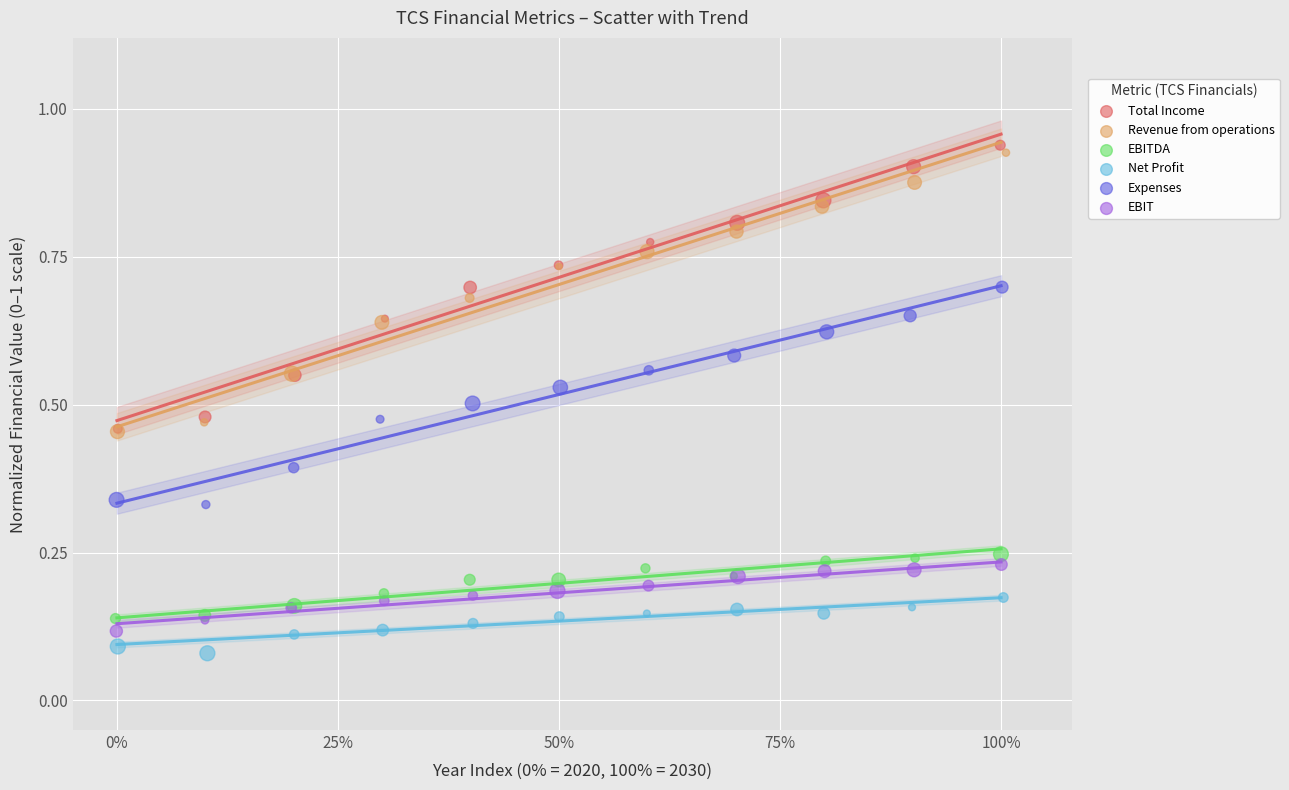

Which series has the largest Y range (max minus min)?

Total Income